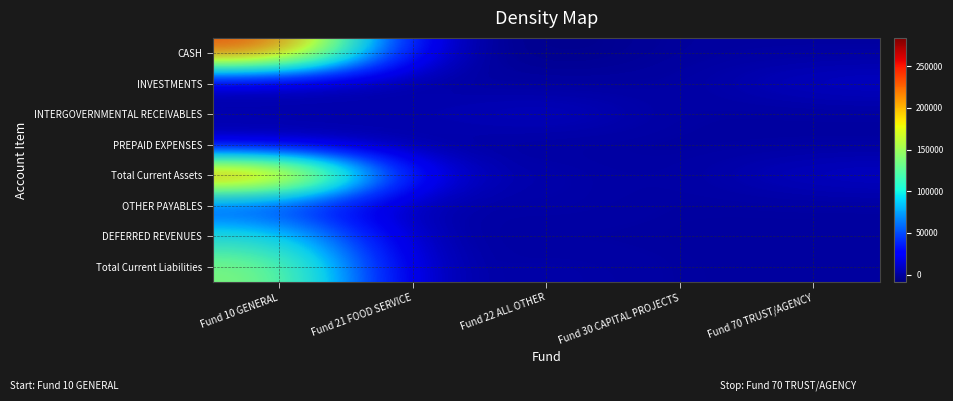

At which category is the sum across all series the highest?

Fund 10 GENERAL